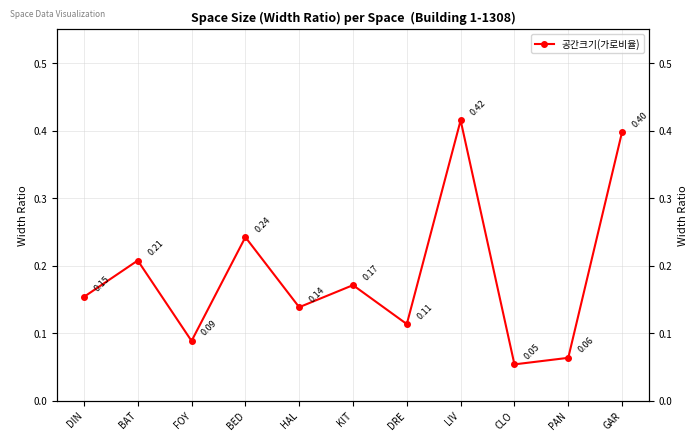

True or false: the data shows 0.0 at KIT.

False